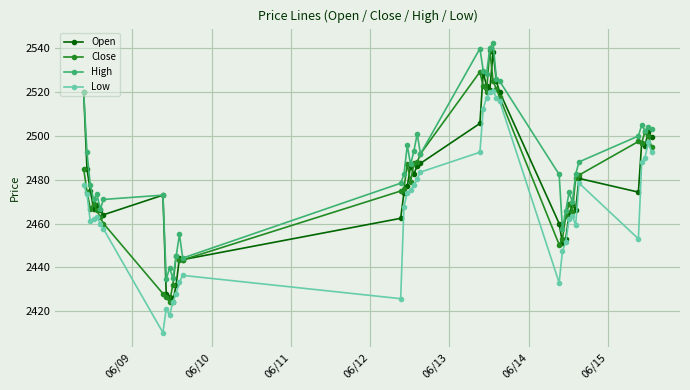

What is the value of the Open point at the 10th from the left?

2426.5